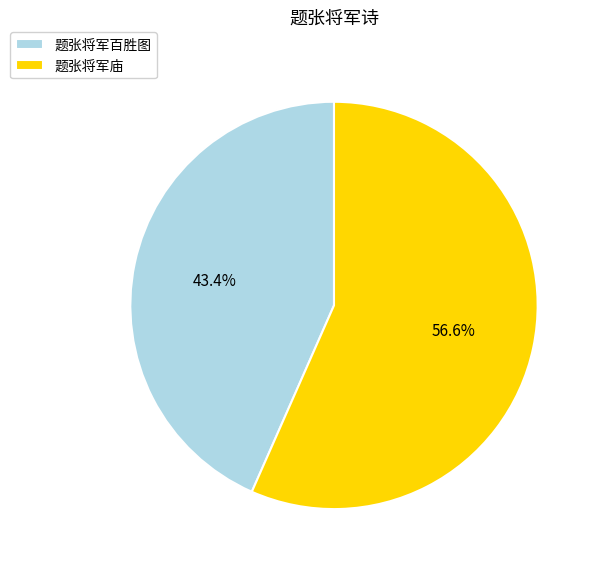

Is the sum of 题张将军庙 and 题张将军百胜图 greater than half?

Yes